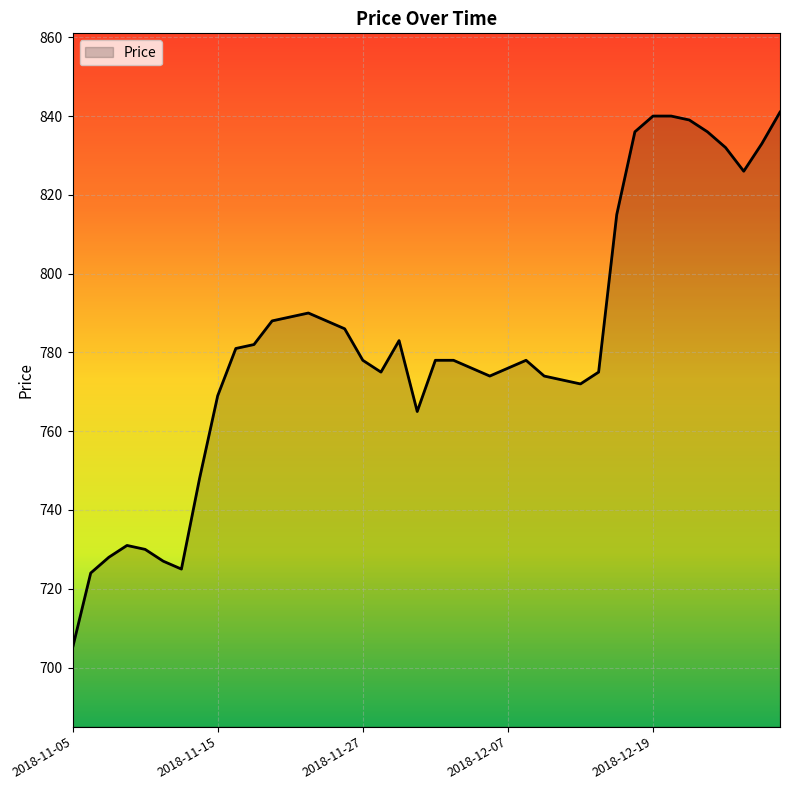

Reading left to right, transcribe all the data shown in this chart.

705	724	728	731	730	727	725	748	769	781	782	788	789	790	788	786	778	775	783	765	778	778	776	774	776	778	774	773	772	775	815	836	840	840	839	836	832	826	833	841